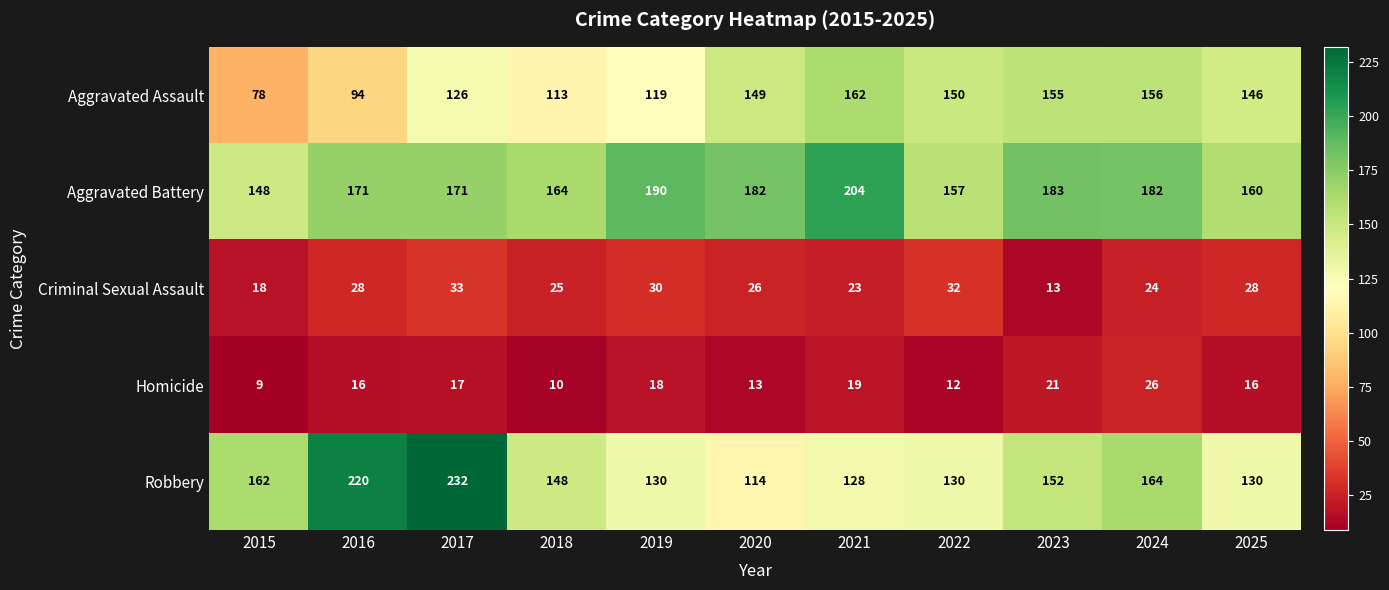

What is the greatest value displayed?

232